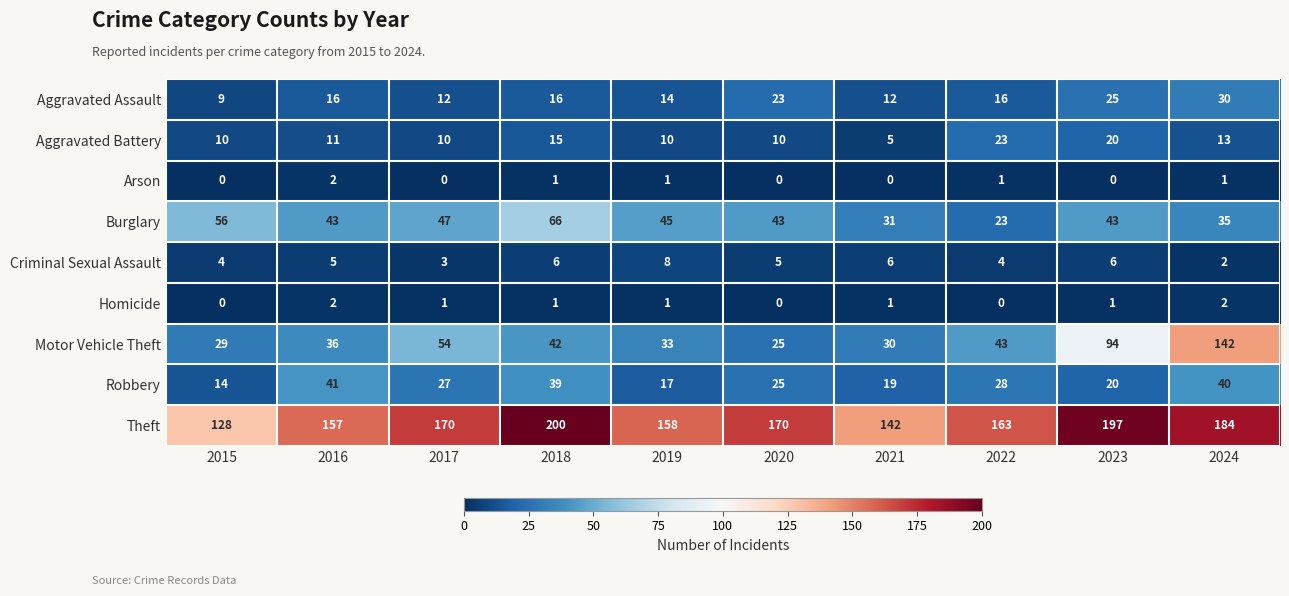

True or false: Homicide has a value of 2 at 2016.

True